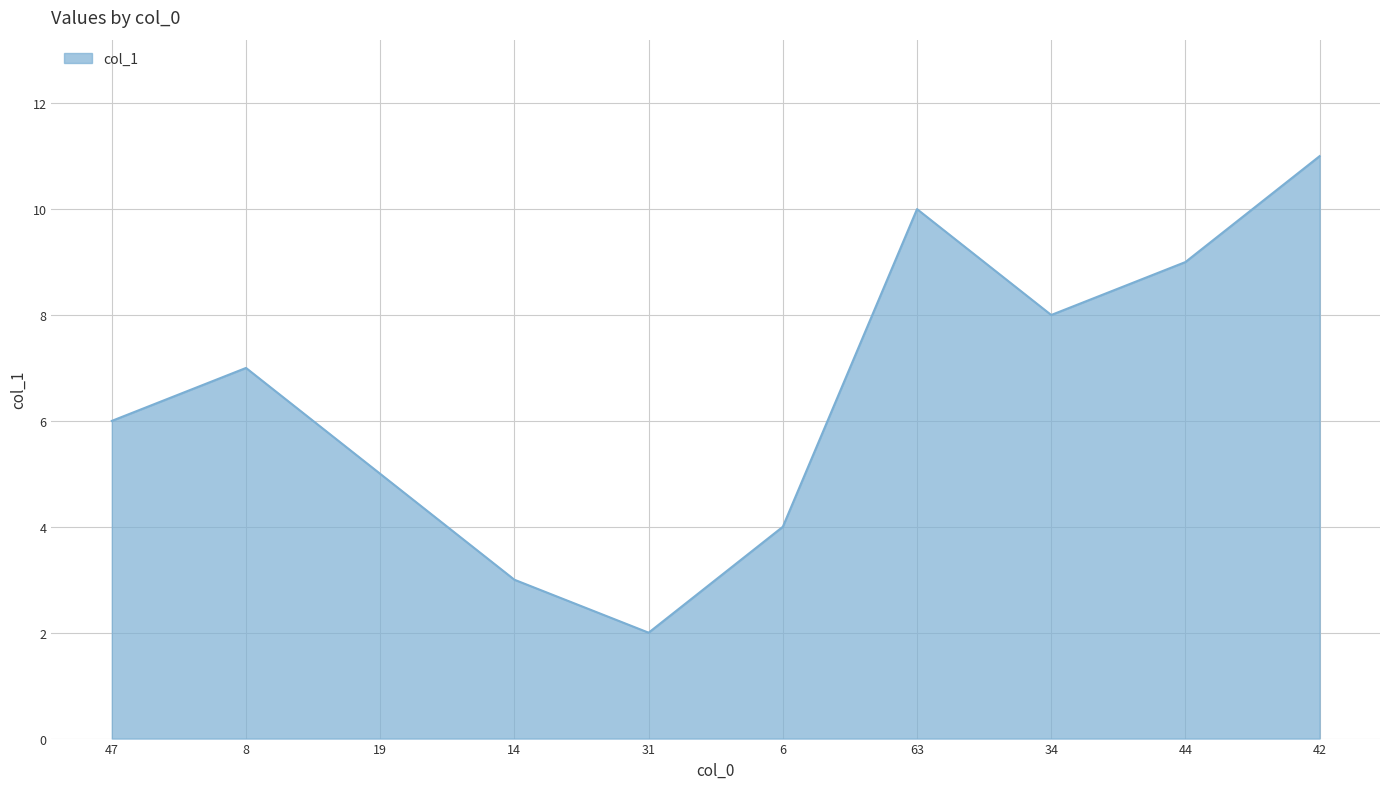

What is the difference between the maximum and second lowest values?

8